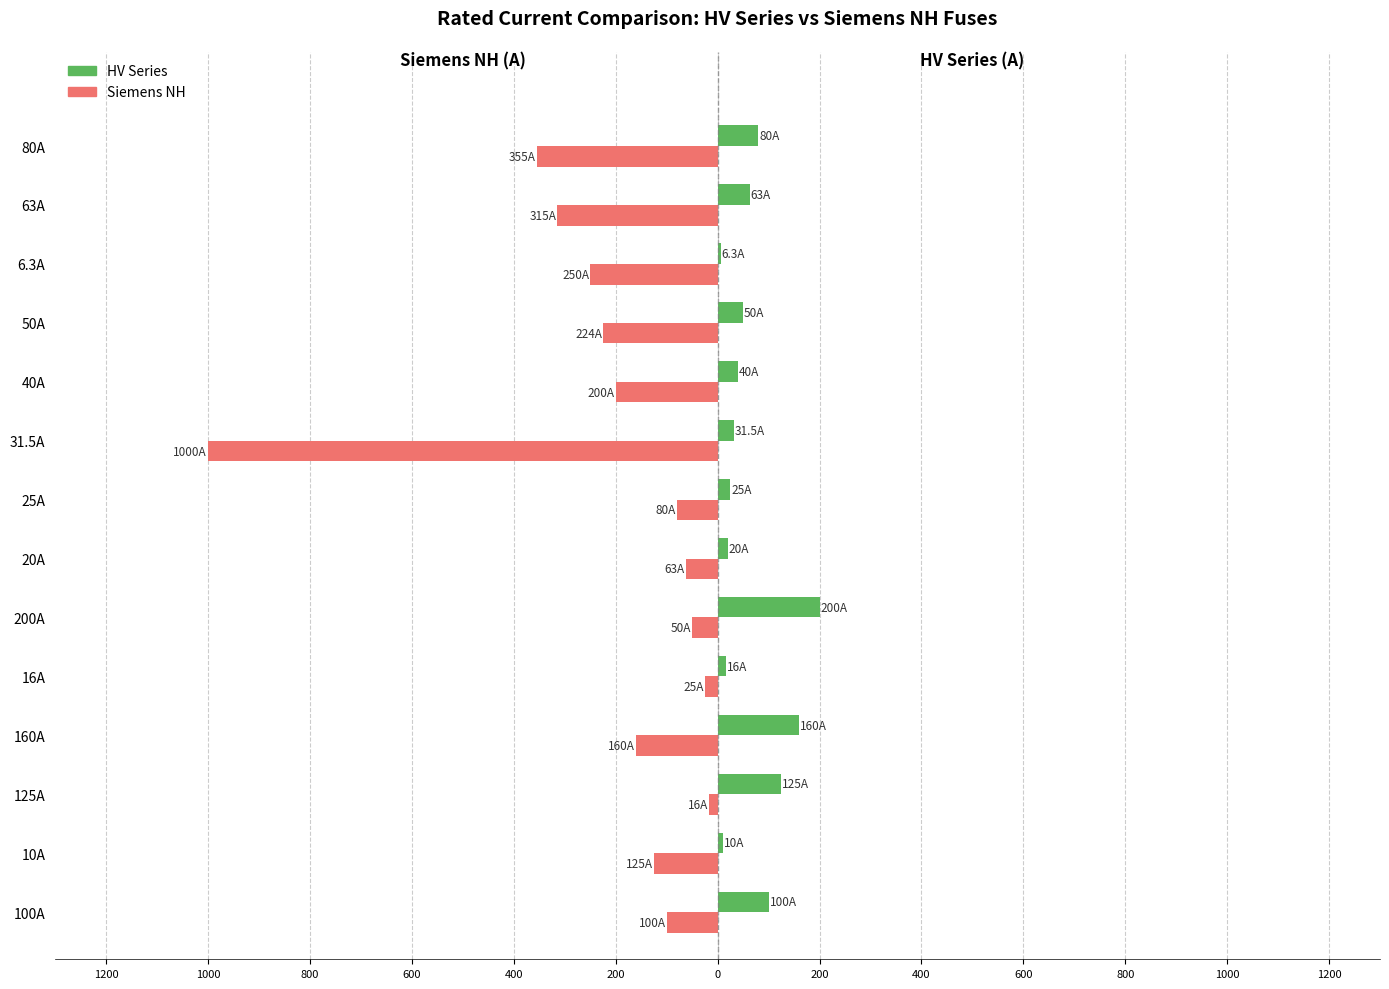

What are all the series names shown in the legend?

HV Series, Siemens NH